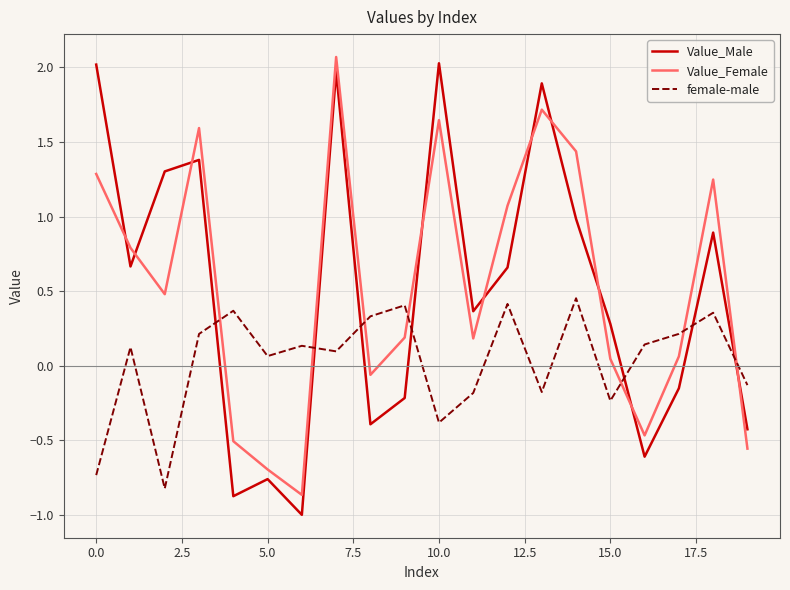

What is the greatest value displayed?

2.1